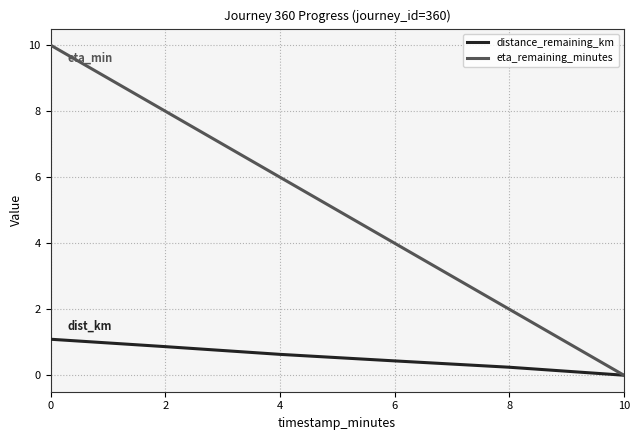

Rank the series by their average value, from highest to lowest.

eta_remaining_minutes, distance_remaining_km